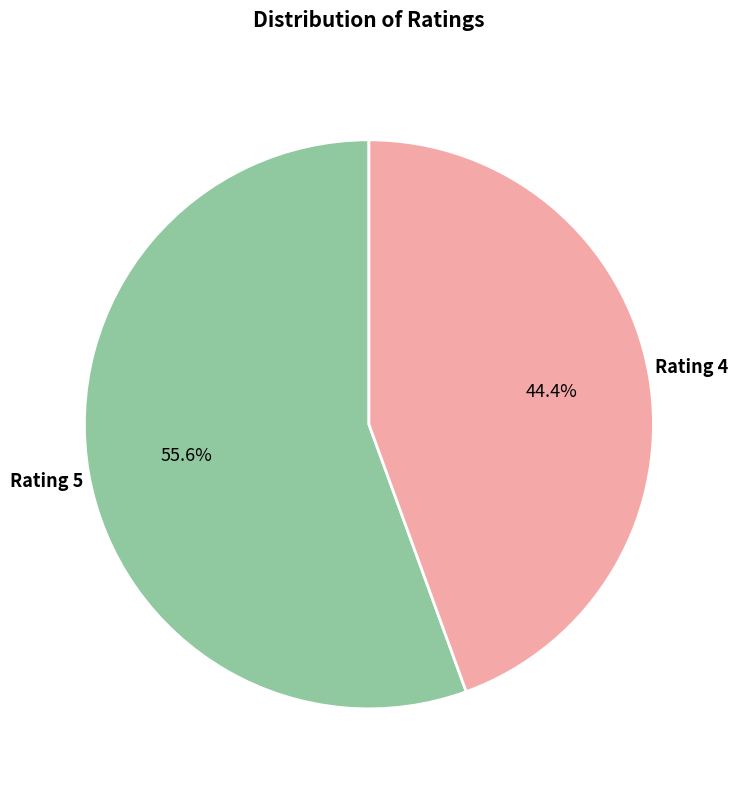

Does any single category account for the majority?

Yes